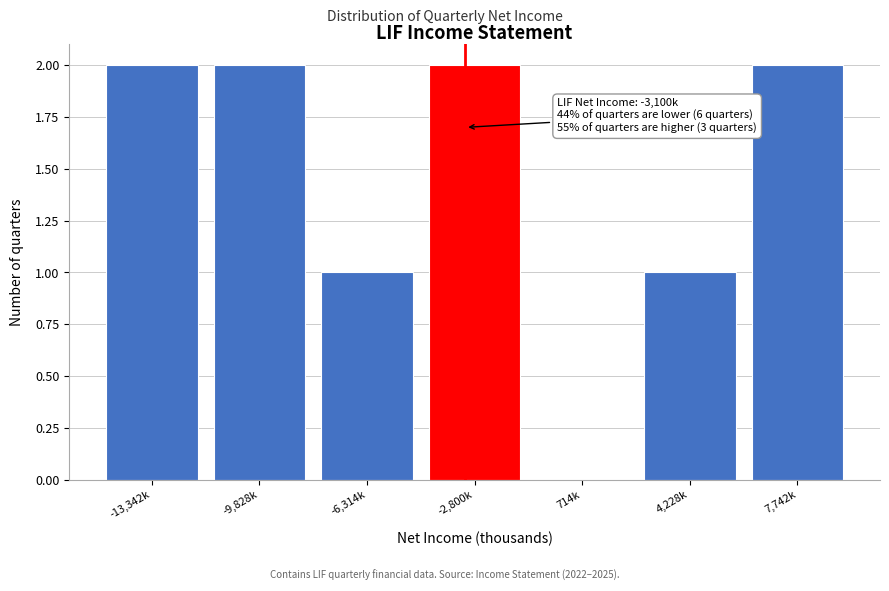

Reading left to right, list all the values displayed in this chart.

-13,342k=2	-9,828k=2	-6,314k=1	-2,800k=2	714k=0	4,228k=1	7,742k=2